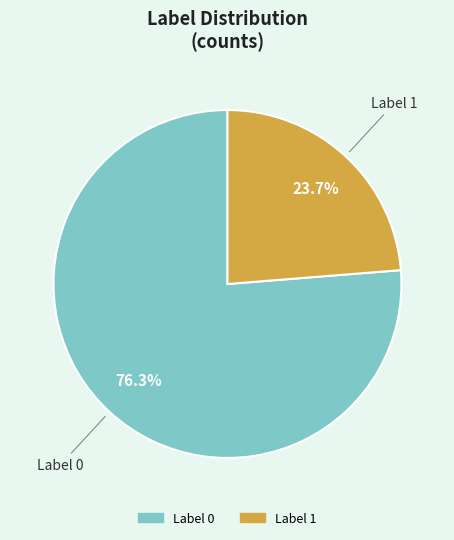

Is there a majority slice in this chart?

Yes